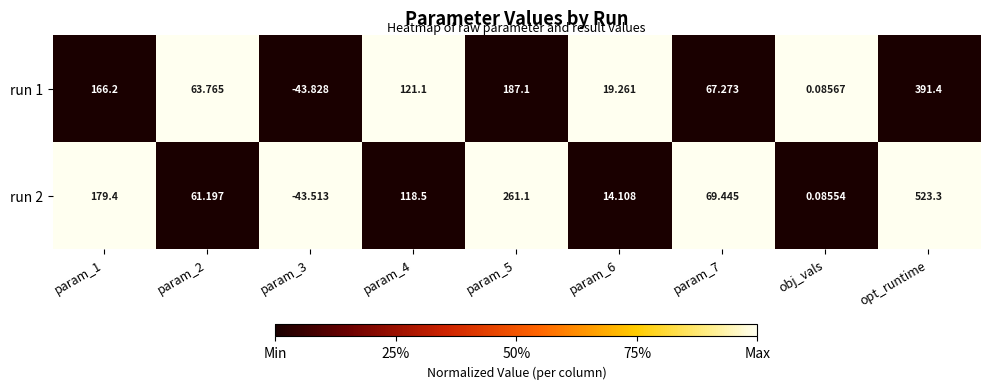

At which label does run 2 reach its peak?

opt_runtime